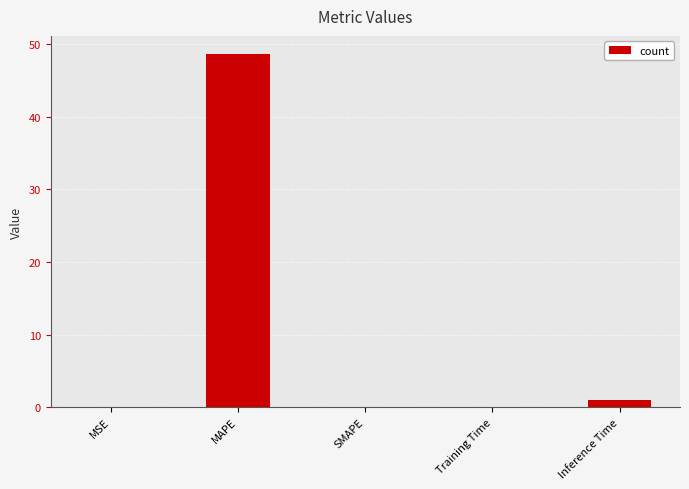

What is the sum of all values?

49.8